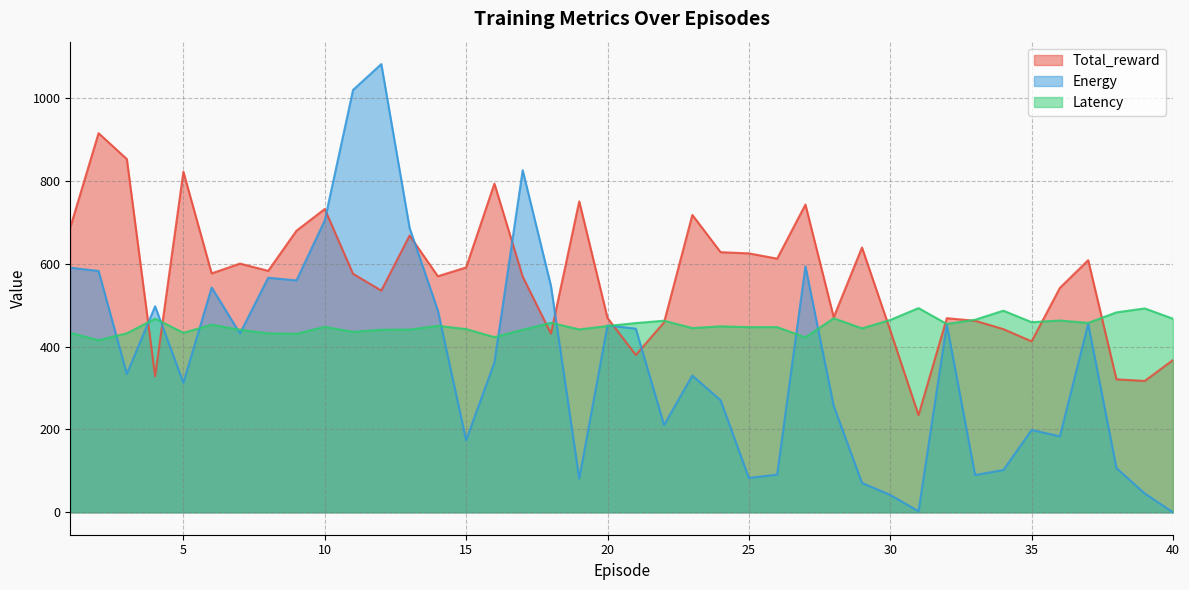

How many interior local peaks does the Latency series have?

13